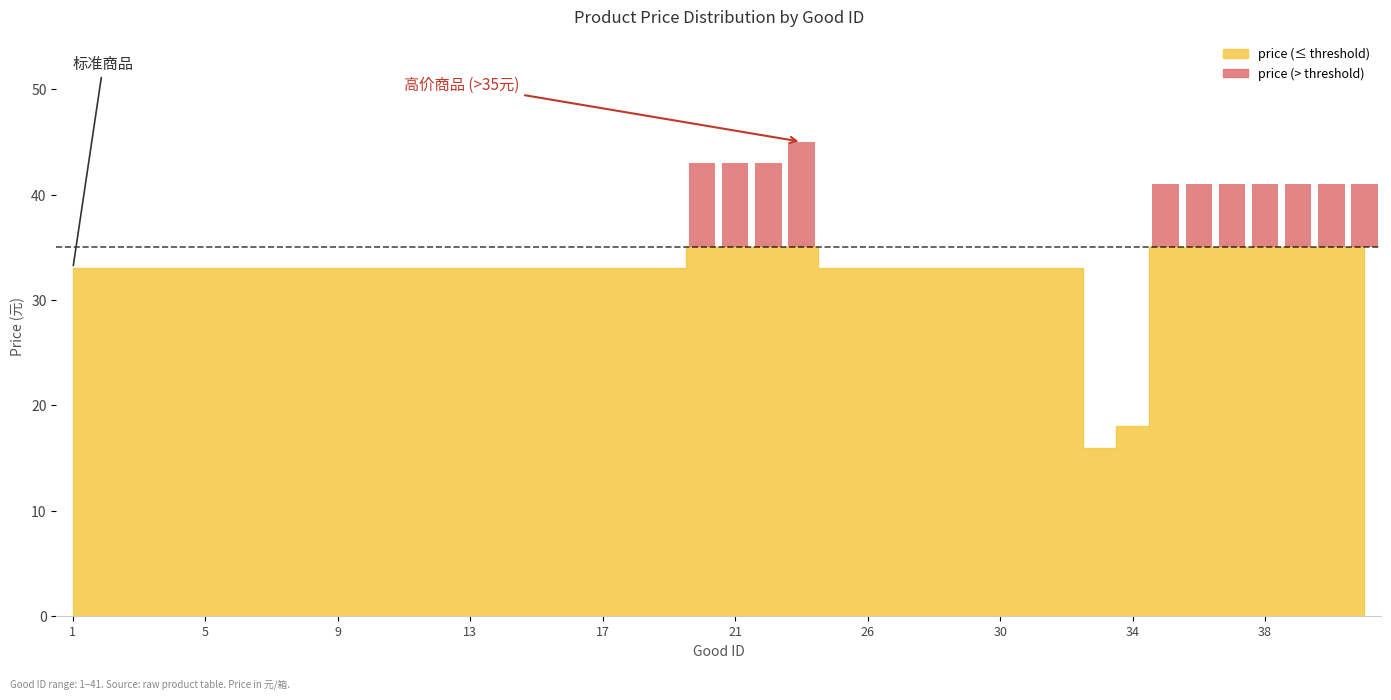

The value of price at 18 is 47. True or false?

False